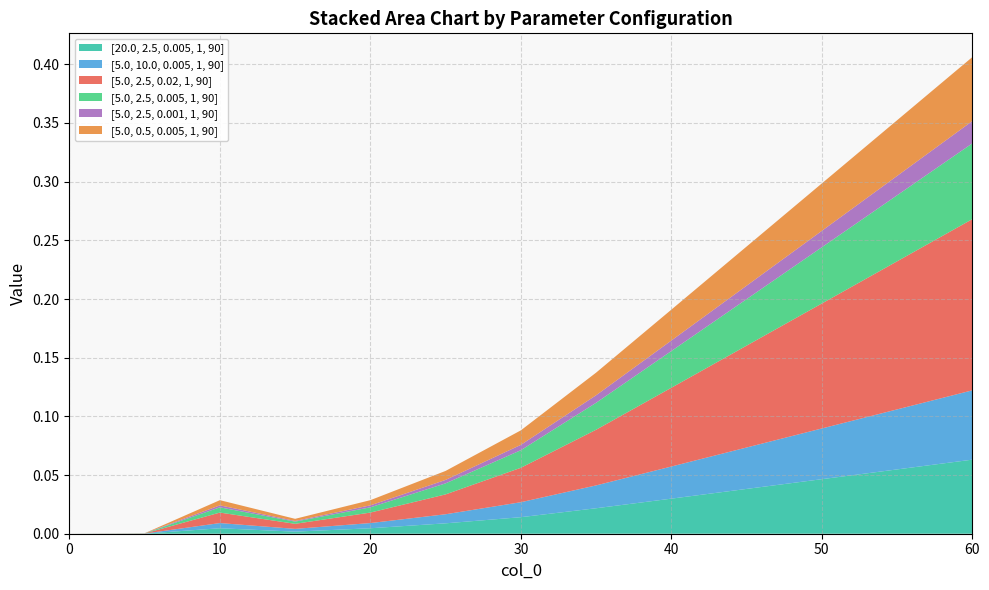

Reading right to left, transcribe all the data shown in this chart.

[20.0, 2.5, 0.005, 1, 90]: 60=0.1	55=0.1	50=0.0	45=0.0	40=0.0	35=0.0	30=0.0	25=0.0	20=0.0	15=0.0	10=0.0	5=0.0	0=0.0
[5.0, 10.0, 0.005, 1, 90]: 60=0.1	55=0.1	50=0.0	45=0.0	40=0.0	35=0.0	30=0.0	25=0.0	20=0.0	15=0.0	10=0.0	5=0.0	0=0.0
[5.0, 2.5, 0.02, 1, 90]: 60=0.1	55=0.1	50=0.1	45=0.1	40=0.1	35=0.0	30=0.0	25=0.0	20=0.0	15=0.0	10=0.0	5=0.0	0=0.0
[5.0, 2.5, 0.005, 1, 90]: 60=0.1	55=0.1	50=0.0	45=0.0	40=0.0	35=0.0	30=0.0	25=0.0	20=0.0	15=0.0	10=0.0	5=0.0	0=0.0
[5.0, 2.5, 0.001, 1, 90]: 60=0.0	55=0.0	50=0.0	45=0.0	40=0.0	35=0.0	30=0.0	25=0.0	20=0.0	15=0.0	10=0.0	5=0.0	0=0.0
[5.0, 0.5, 0.005, 1, 90]: 60=0.1	55=0.0	50=0.0	45=0.0	40=0.0	35=0.0	30=0.0	25=0.0	20=0.0	15=0.0	10=0.0	5=0.0	0=0.0